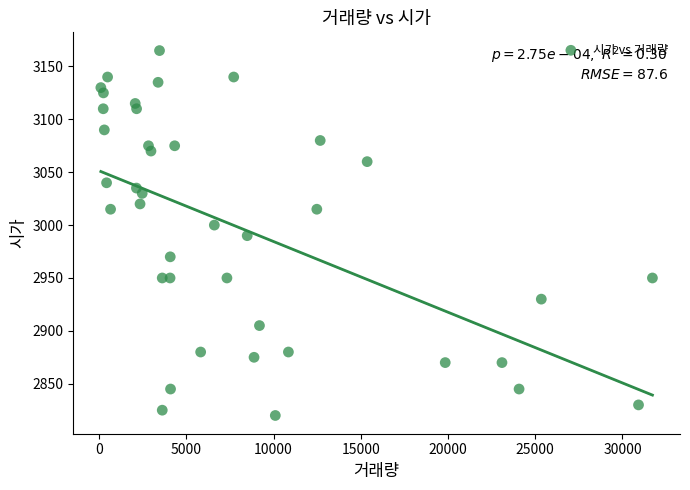

What is the range of Y values (max minus min)?

345